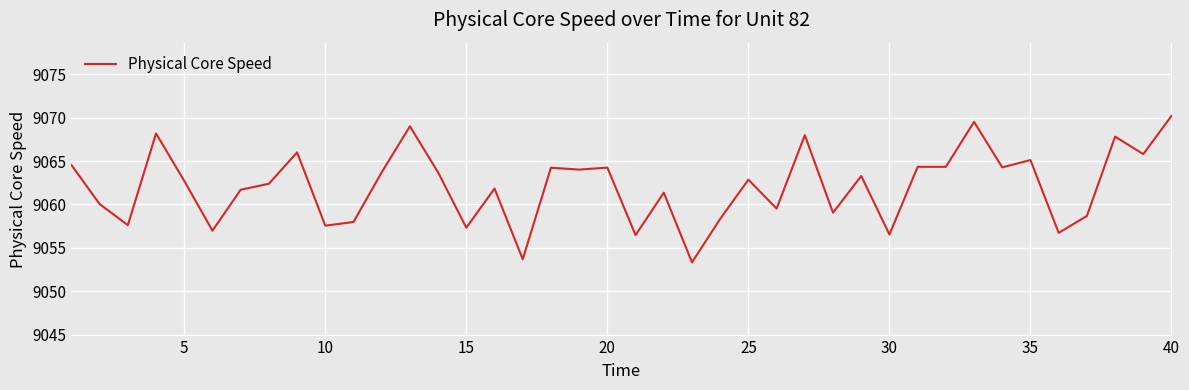

What is the greatest value displayed?

9070.2